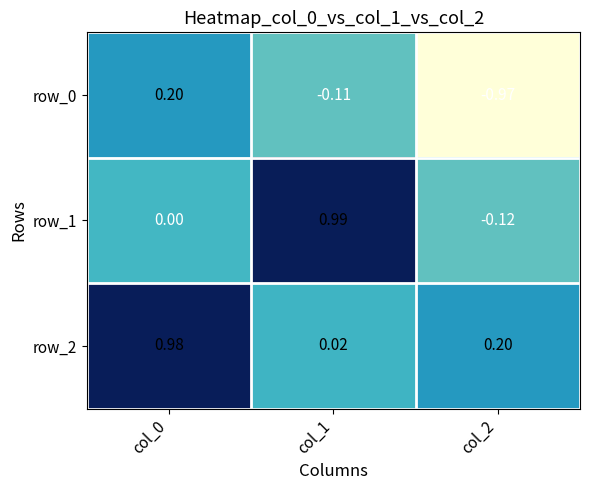

Is the value of row_0 at col_2 greater than the value of row_2 at col_2?

No